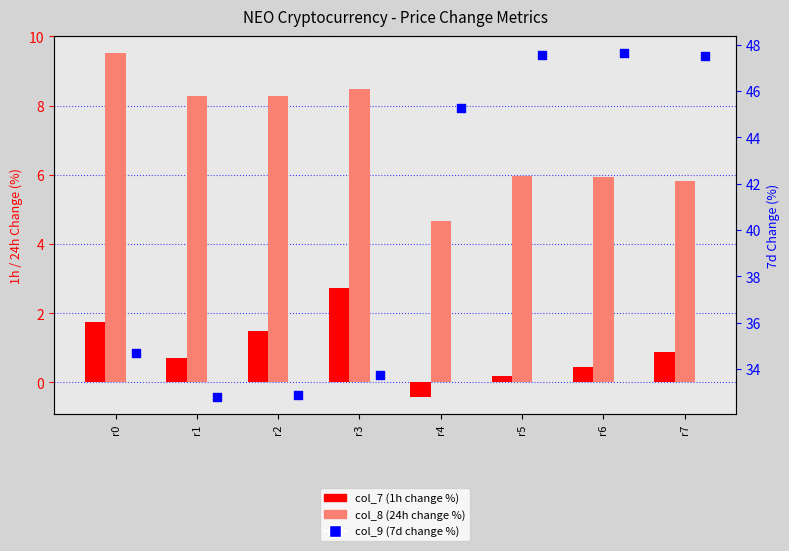

What are all the series names shown in the legend?

col_7 (1h change %), col_8 (24h change %), col_9 (7d change %)